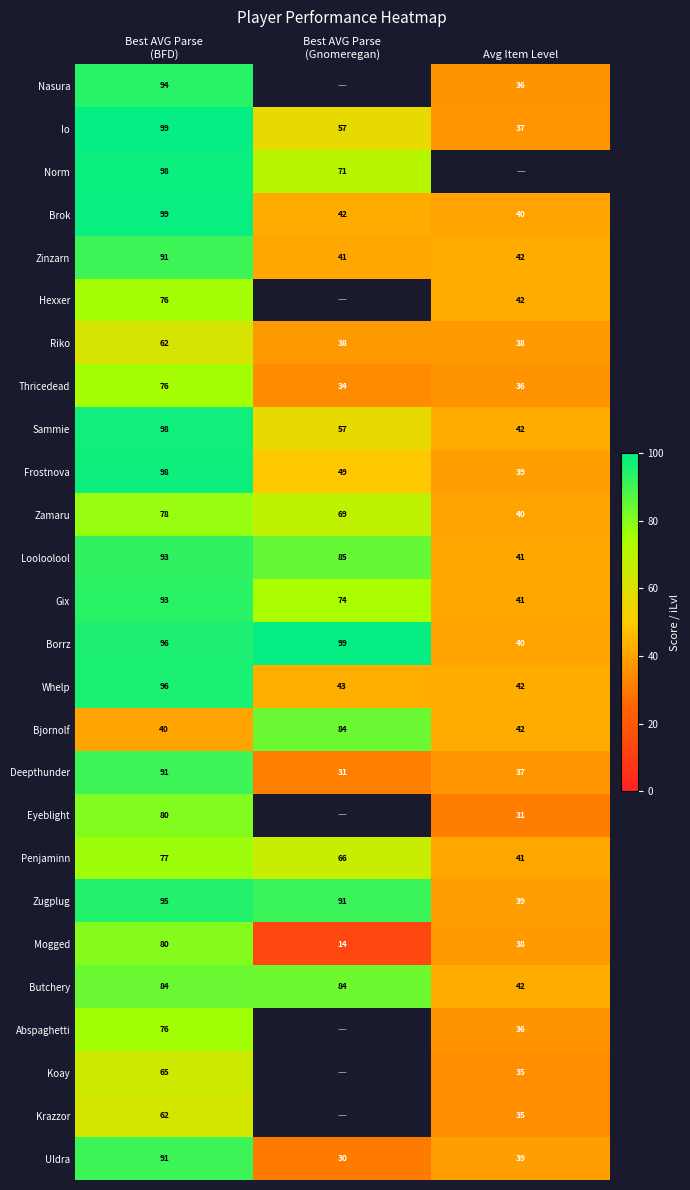

The Deepthunder series shows 37.0 at Avg Item Level. True or false?

True